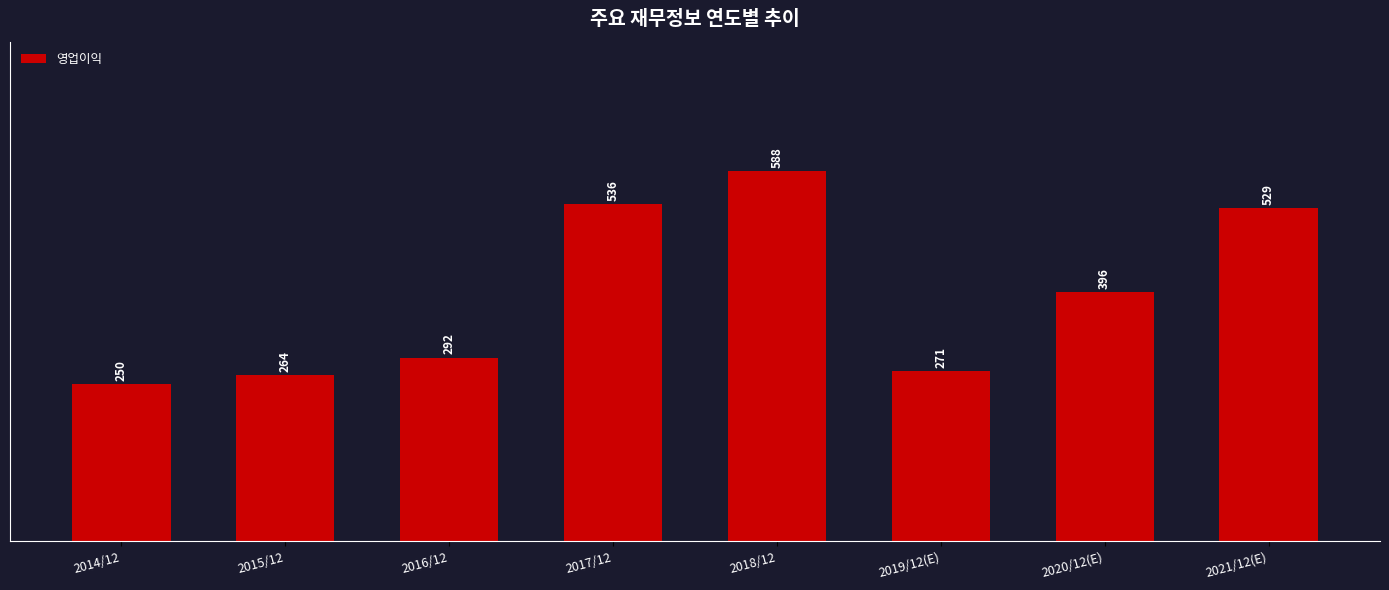

Which has a higher value, 2018/12 or 2015/12?

2018/12